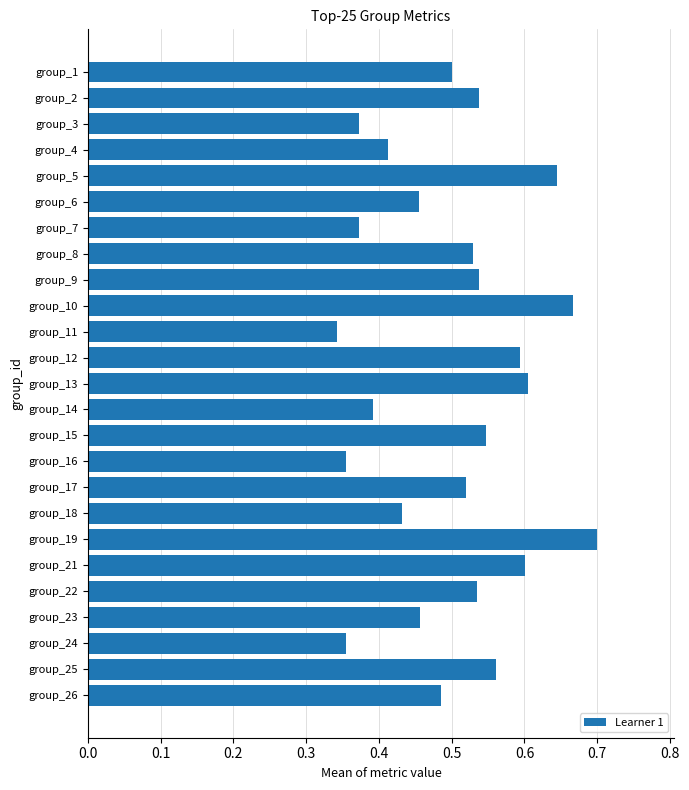

The value at group_25 is 0.6. True or false?

True